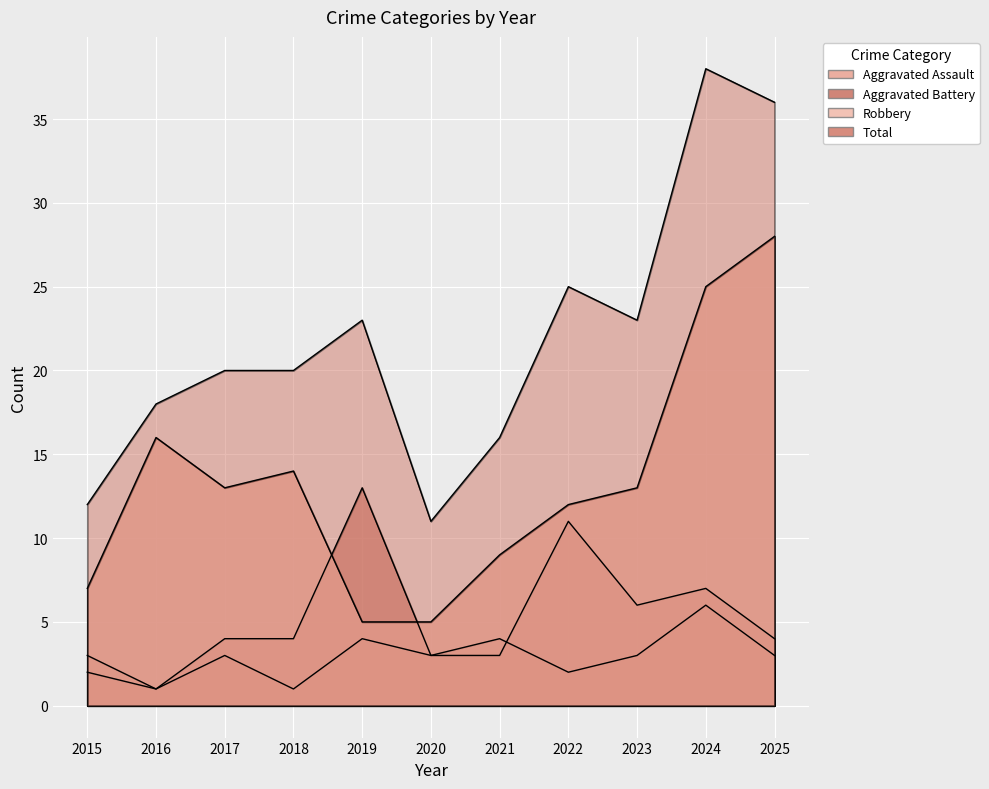

Which series has the widest spread of values?

Total